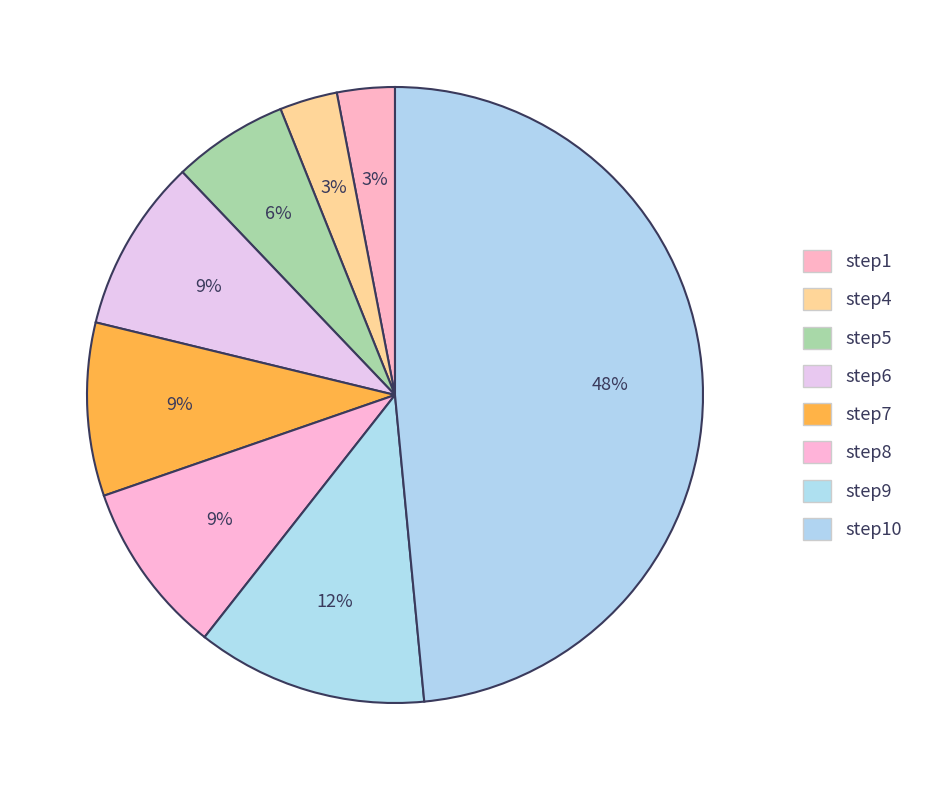

How many segments does this pie chart have?

8